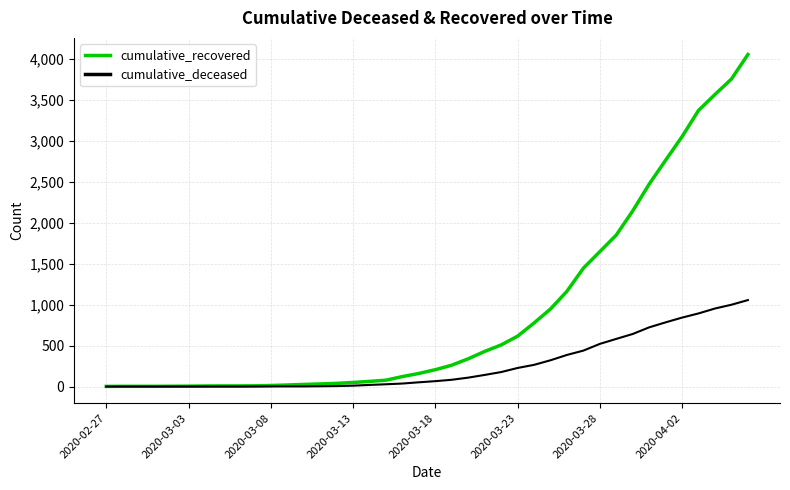

List the series in order of their peak value, lowest first.

cumulative_deceased, cumulative_recovered